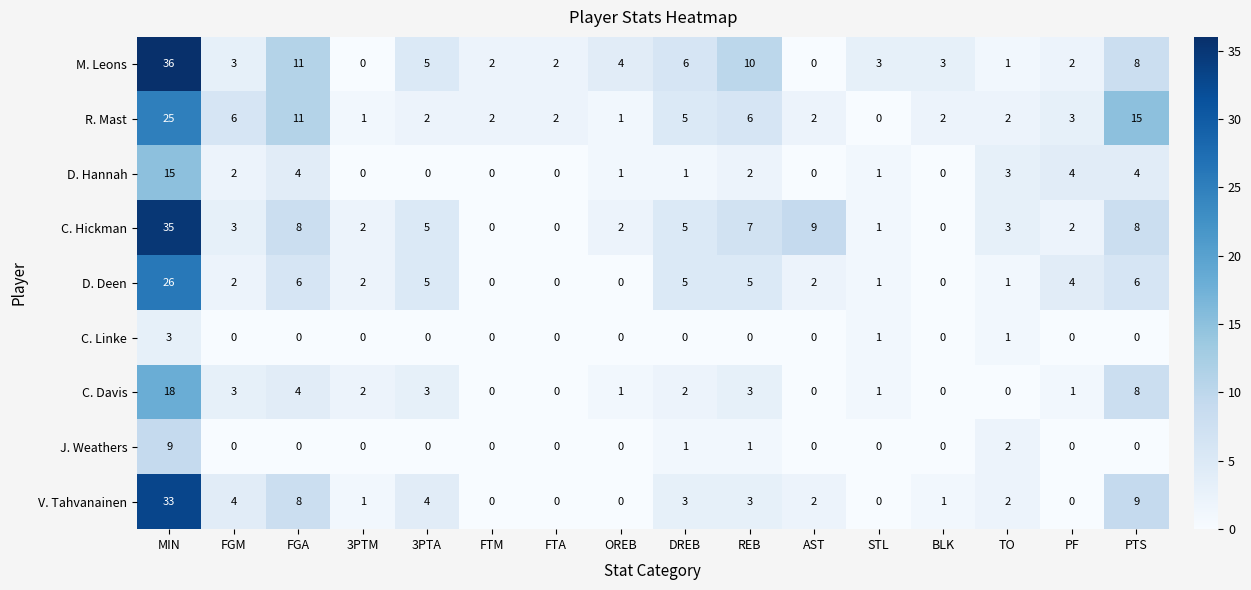

At which category is the sum across all series the highest?

MIN